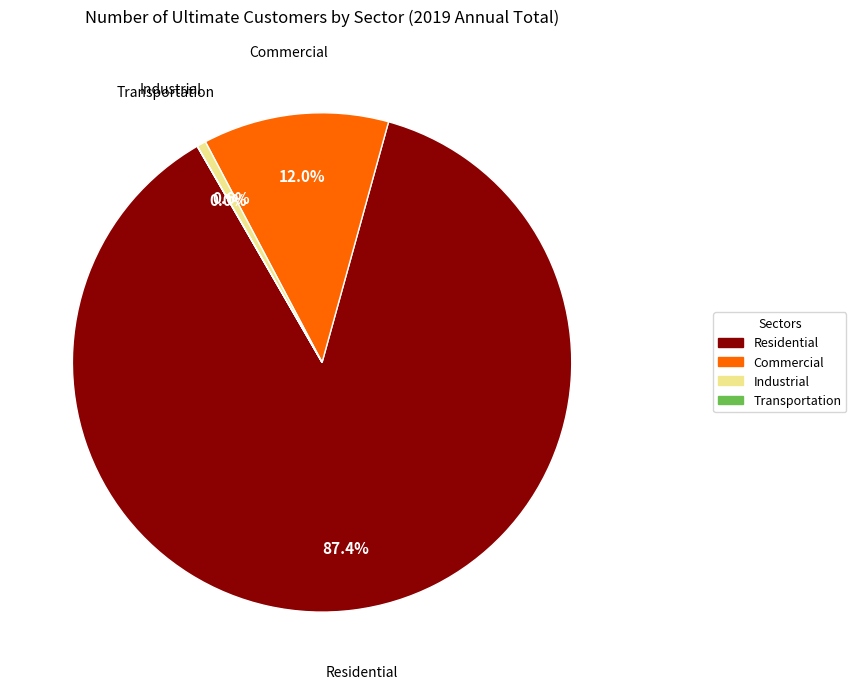

Which has a higher value, Residential or Commercial?

Residential